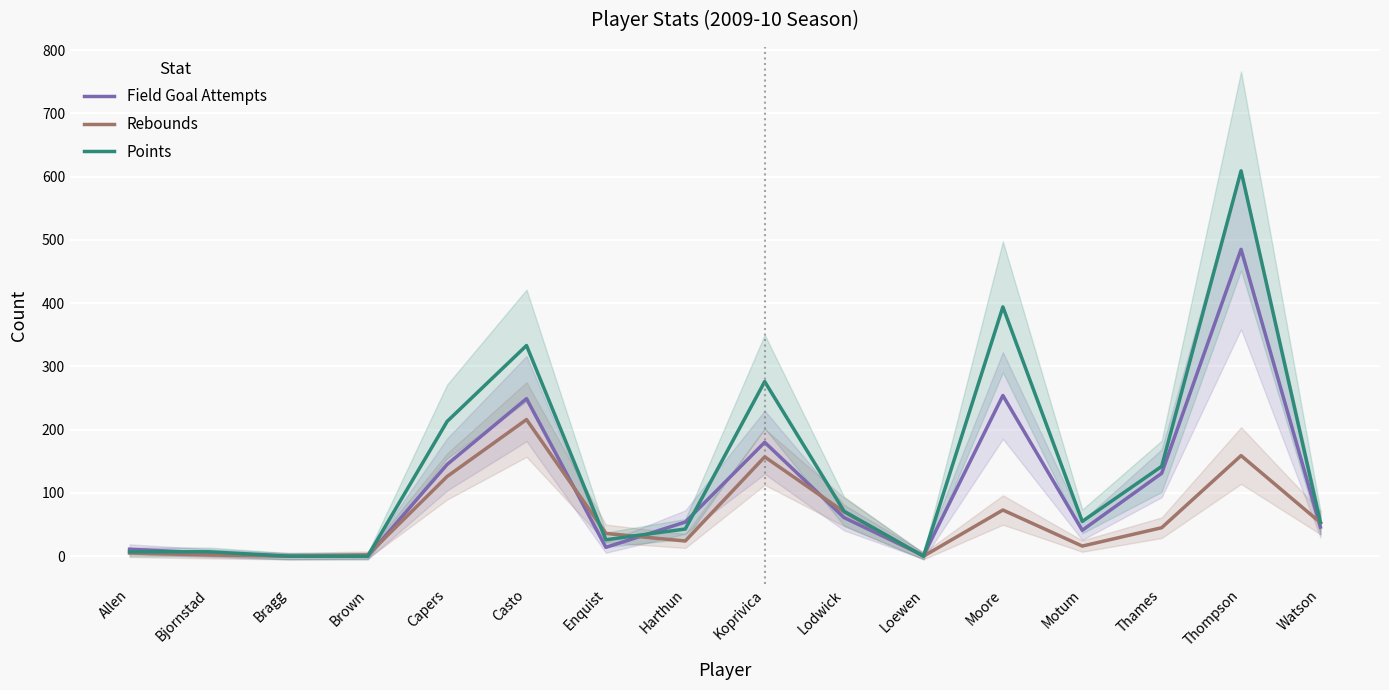

Is this an area chart (filled region under the line)?

No